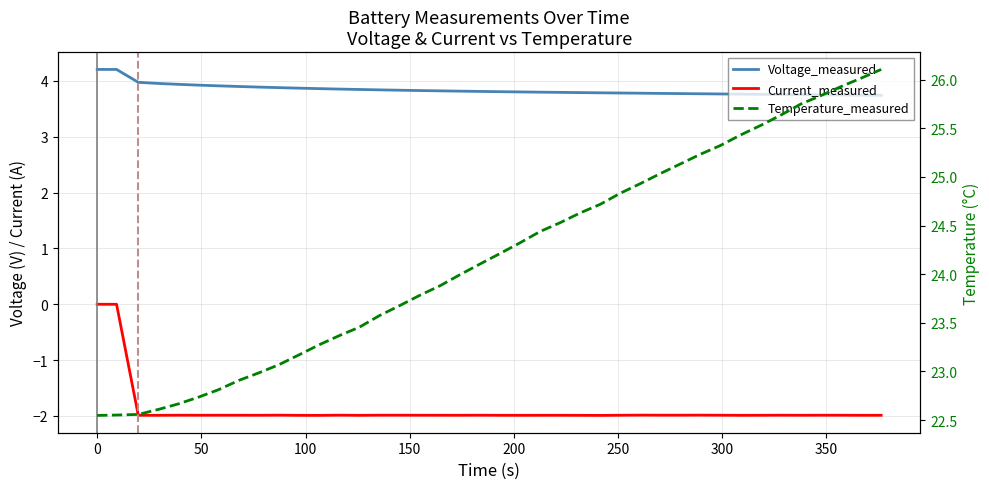

Which series has the largest total across all categories?

Temperature_measured